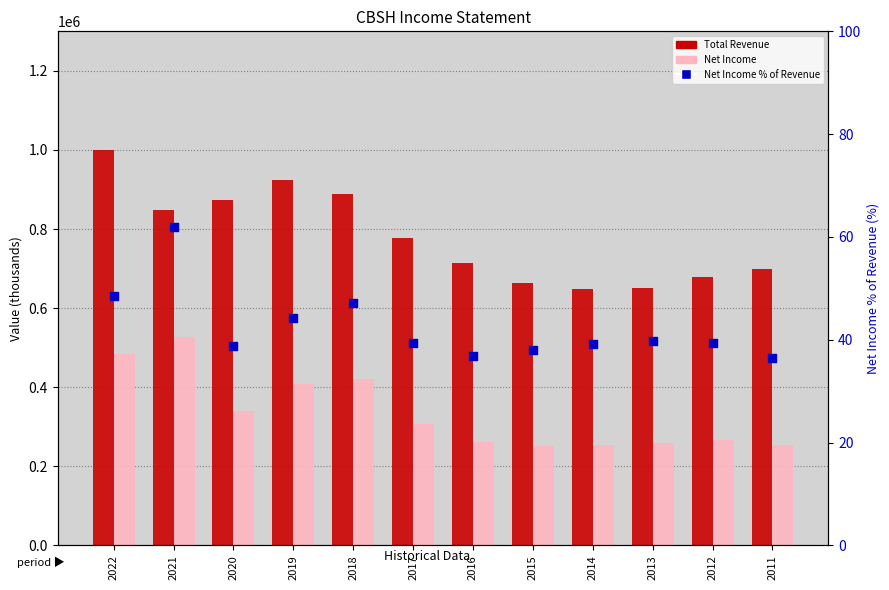

At how many categories does at least one series exceed 494663?

12